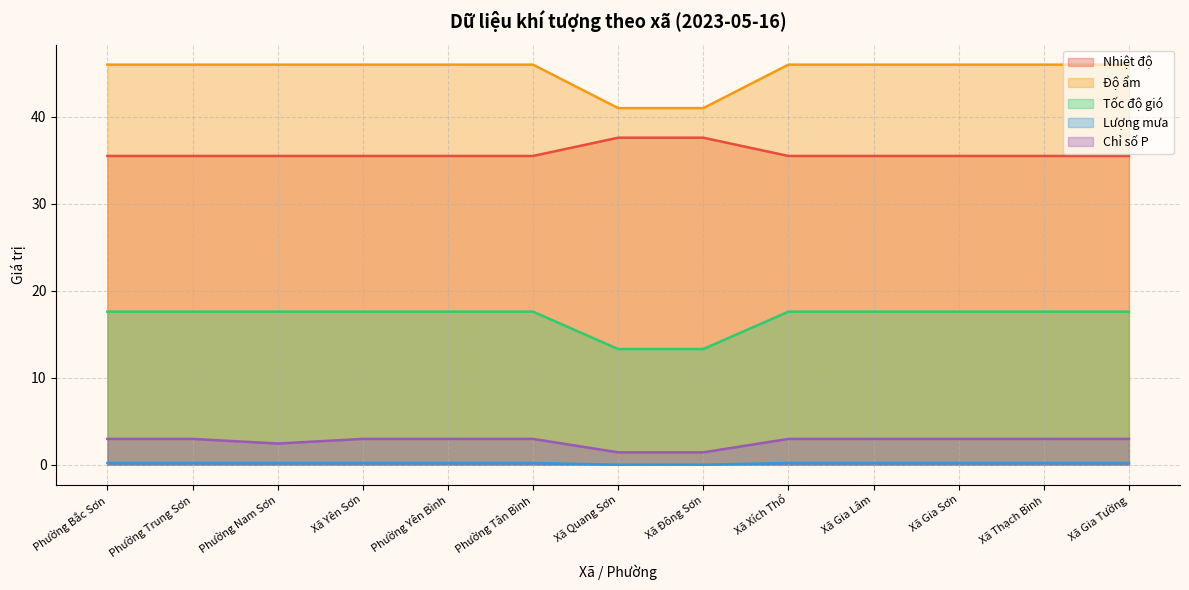

What is the maximum value shown in the chart?

46.0